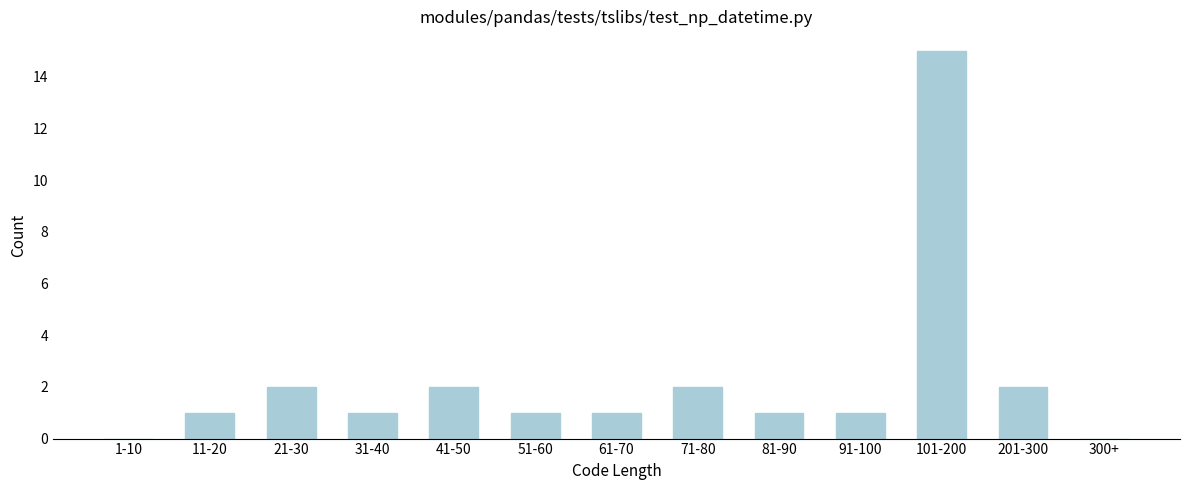

Reading left to right, list all the values displayed in this chart.

1-10=0	11-20=1	21-30=2	31-40=1	41-50=2	51-60=1	61-70=1	71-80=2	81-90=1	91-100=1	101-200=15	201-300=2	300+=0